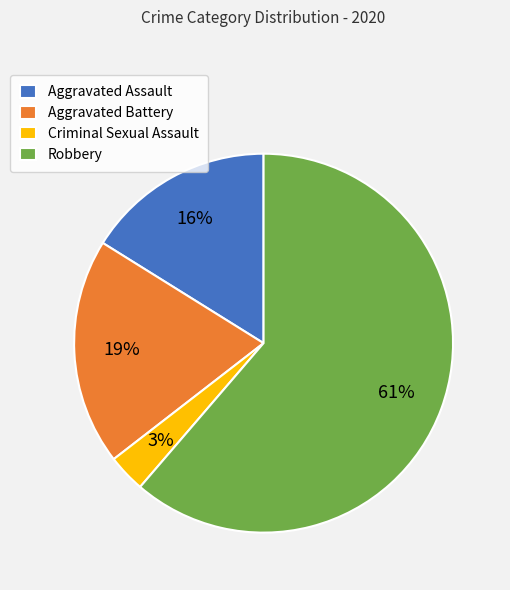

Which category has the smallest portion of the pie?

Criminal Sexual Assault